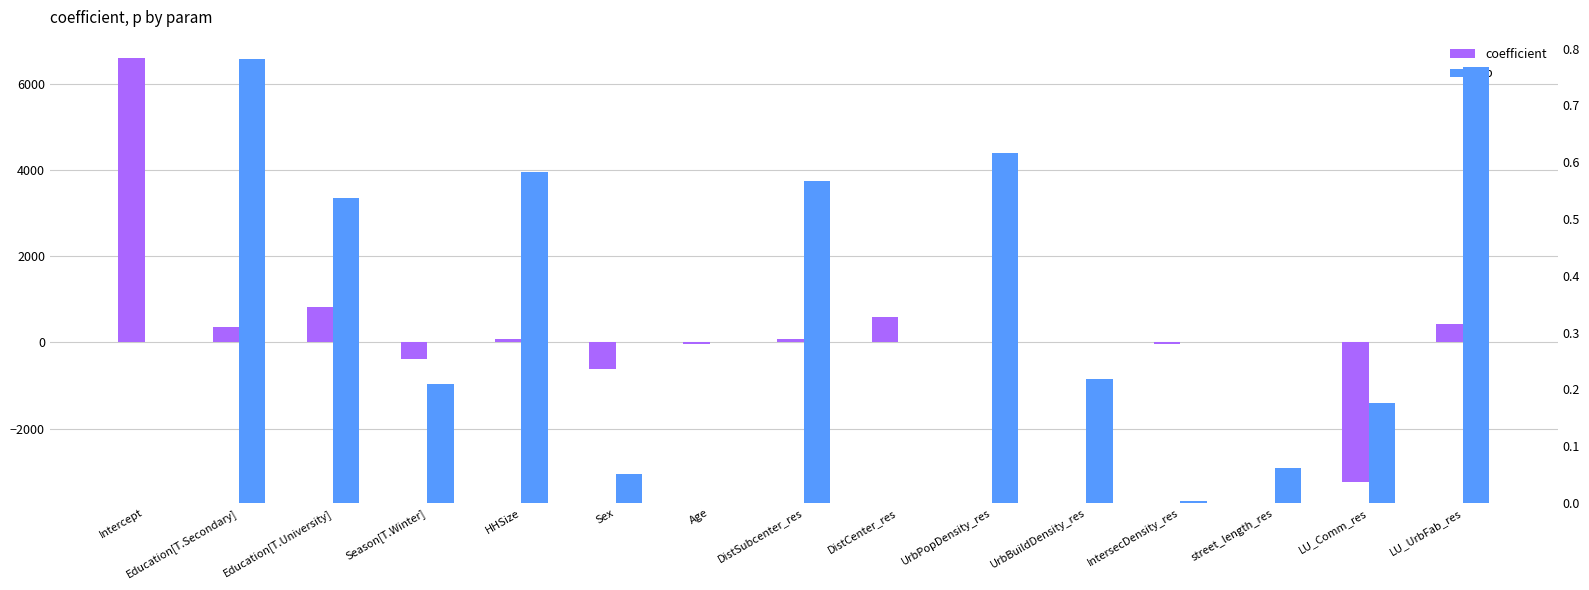

How many series are shown in this chart?

2